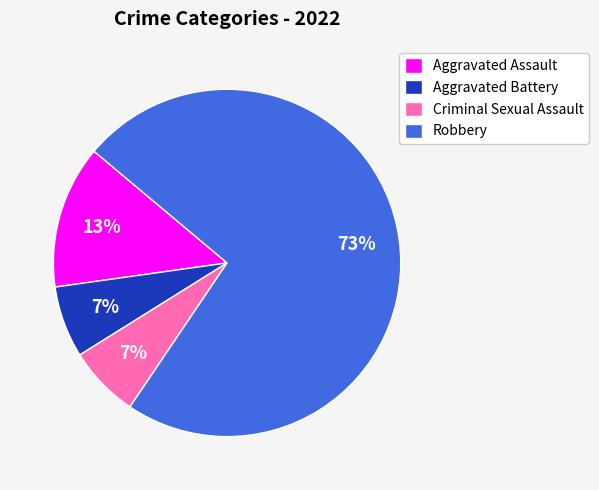

How many segments does this pie chart have?

4